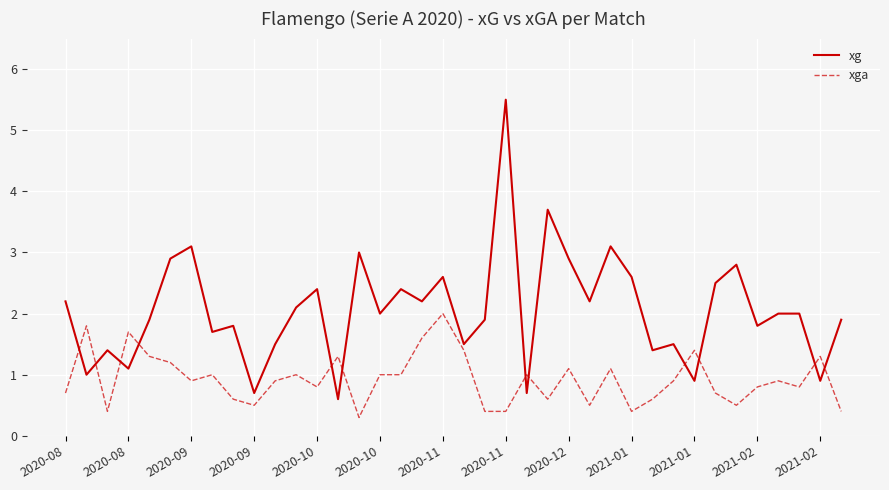

Rank the series by their average value, from lowest to highest.

xga, xg